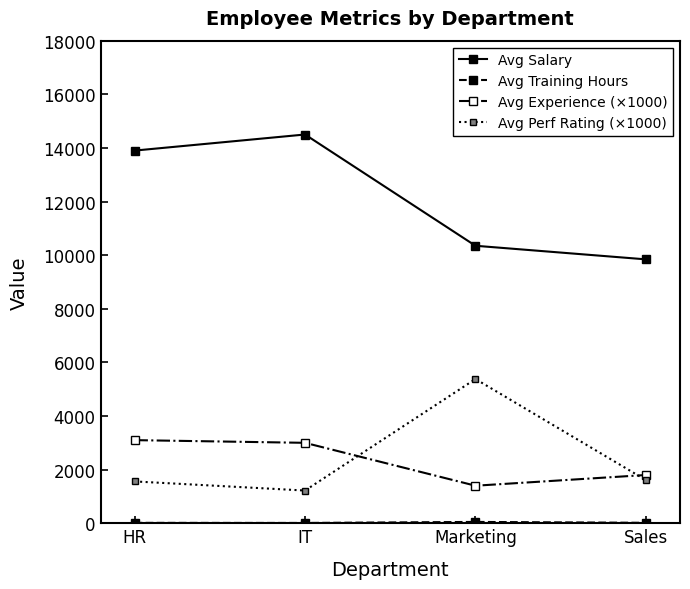

How many interior local peaks does the Avg Perf Rating (×1000) series have?

1